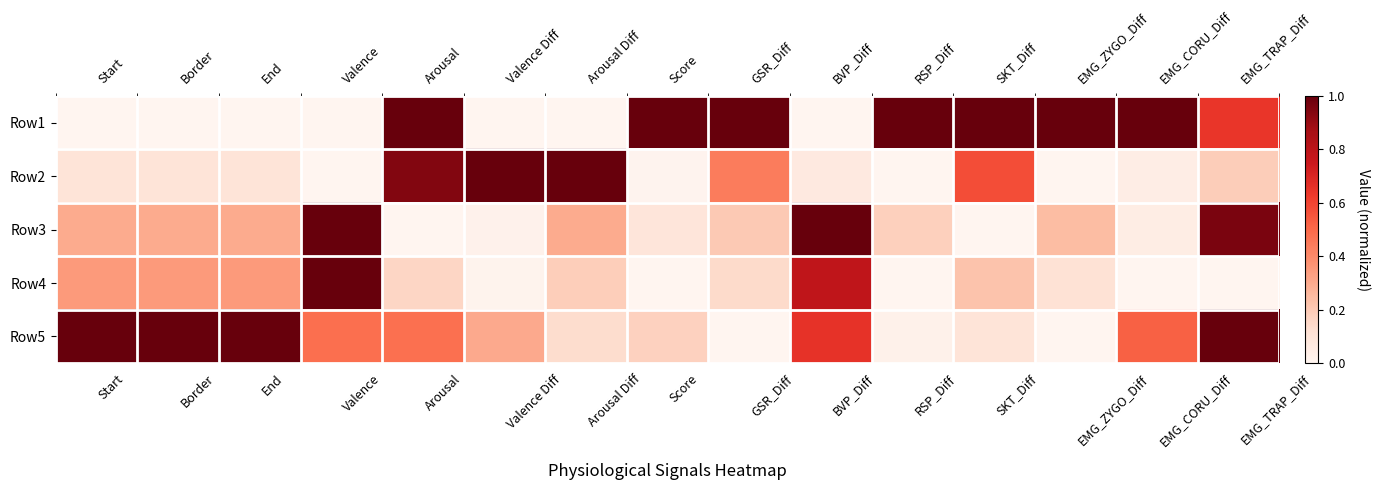

Reading left to right, transcribe all the data shown in this chart.

Row1: Start=0.0	Border=0.0	End=0.0	Valence=0.0	Arousal=1.0	Valence Diff=0.0	Arousal Diff=0.0	Score=1.0	GSR_Diff=1.0	BVP_Diff=0.0	RSP_Diff=1.0	SKT_Diff=1.0	EMG_ZYGO_Diff=1.0	EMG_CORU_Diff=1.0	EMG_TRAP_Diff=0.6
Row2: Start=0.1	Border=0.1	End=0.1	Valence=0.0	Arousal=0.9	Valence Diff=1.0	Arousal Diff=1.0	Score=0.0	GSR_Diff=0.4	BVP_Diff=0.1	RSP_Diff=0.0	SKT_Diff=0.6	EMG_ZYGO_Diff=0.0	EMG_CORU_Diff=0.0	EMG_TRAP_Diff=0.2
Row3: Start=0.3	Border=0.3	End=0.3	Valence=1.0	Arousal=0.0	Valence Diff=0.0	Arousal Diff=0.3	Score=0.1	GSR_Diff=0.2	BVP_Diff=1.0	RSP_Diff=0.2	SKT_Diff=0.0	EMG_ZYGO_Diff=0.2	EMG_CORU_Diff=0.0	EMG_TRAP_Diff=1.0
Row4: Start=0.3	Border=0.3	End=0.3	Valence=1.0	Arousal=0.2	Valence Diff=0.0	Arousal Diff=0.2	Score=0.0	GSR_Diff=0.1	BVP_Diff=0.8	RSP_Diff=0.0	SKT_Diff=0.2	EMG_ZYGO_Diff=0.1	EMG_CORU_Diff=0.0	EMG_TRAP_Diff=0.0
Row5: Start=1.0	Border=1.0	End=1.0	Valence=0.5	Arousal=0.5	Valence Diff=0.3	Arousal Diff=0.1	Score=0.2	GSR_Diff=0.0	BVP_Diff=0.7	RSP_Diff=0.0	SKT_Diff=0.1	EMG_ZYGO_Diff=0.0	EMG_CORU_Diff=0.5	EMG_TRAP_Diff=1.0